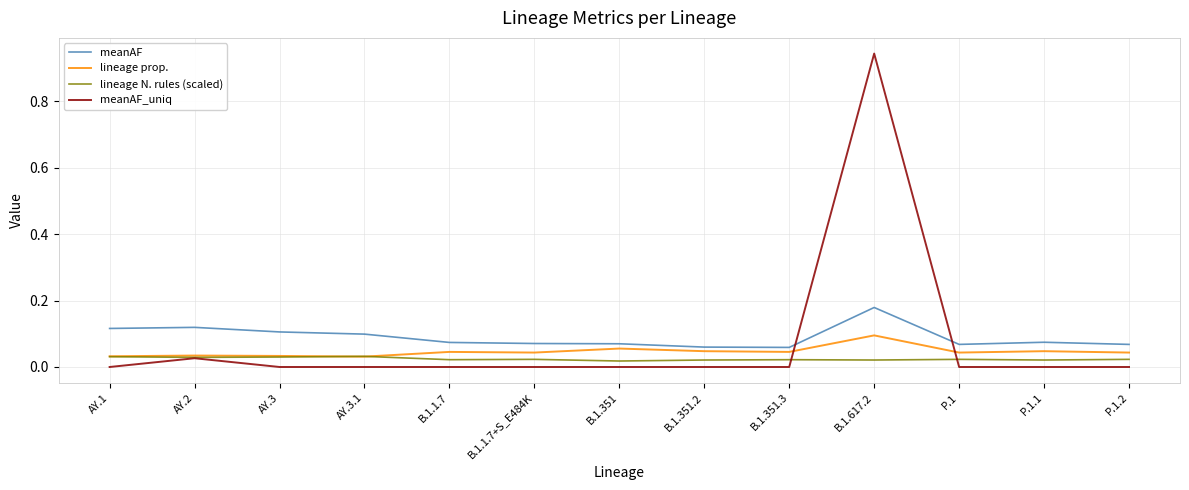

Which label corresponds to the largest value in the chart?

B.1.617.2